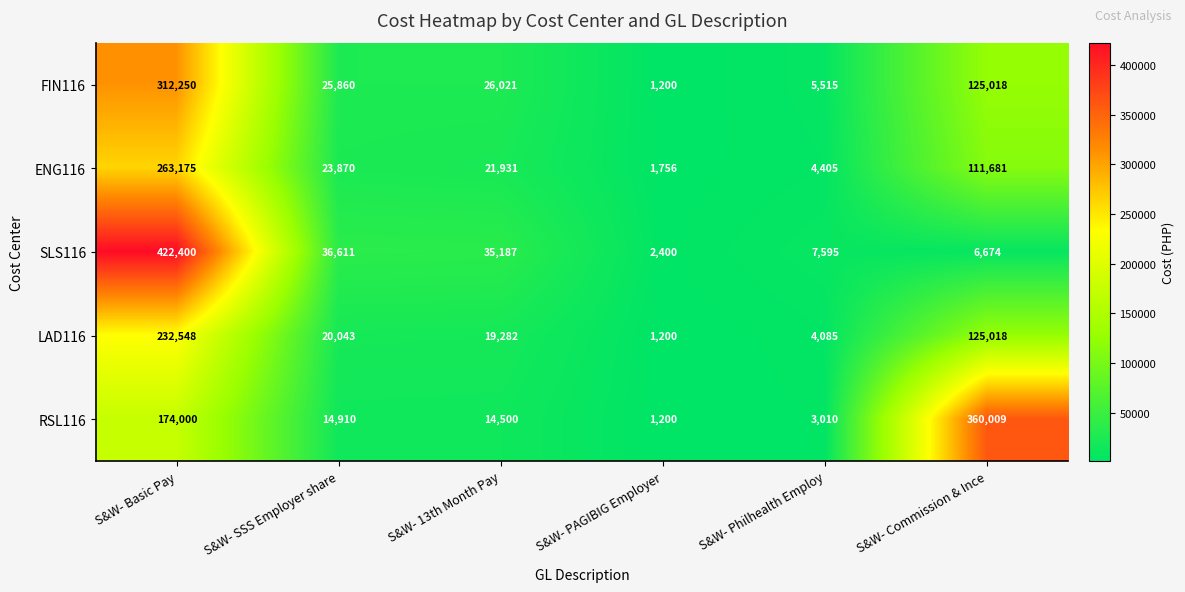

How many distinct data groups are displayed?

5